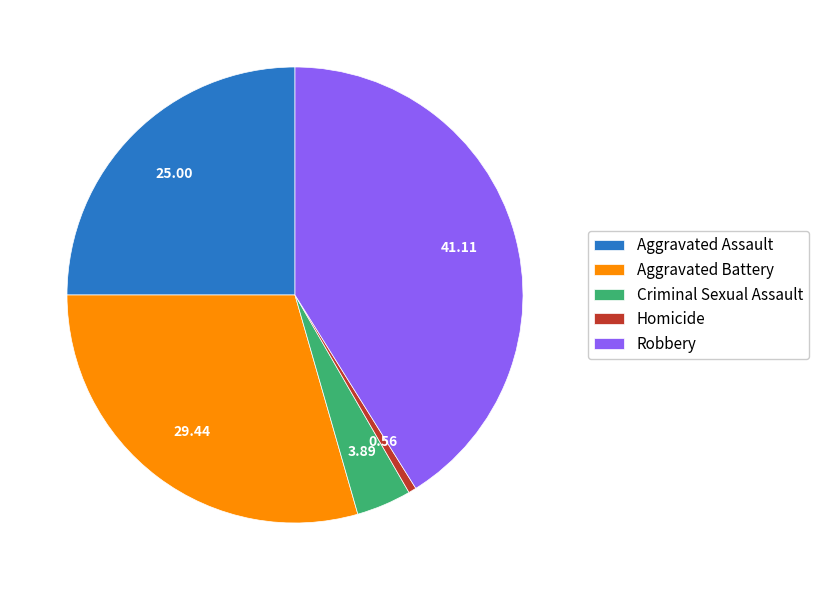

Rank the categories by value from highest to lowest.

Robbery, Aggravated Battery, Aggravated Assault, Criminal Sexual Assault, Homicide